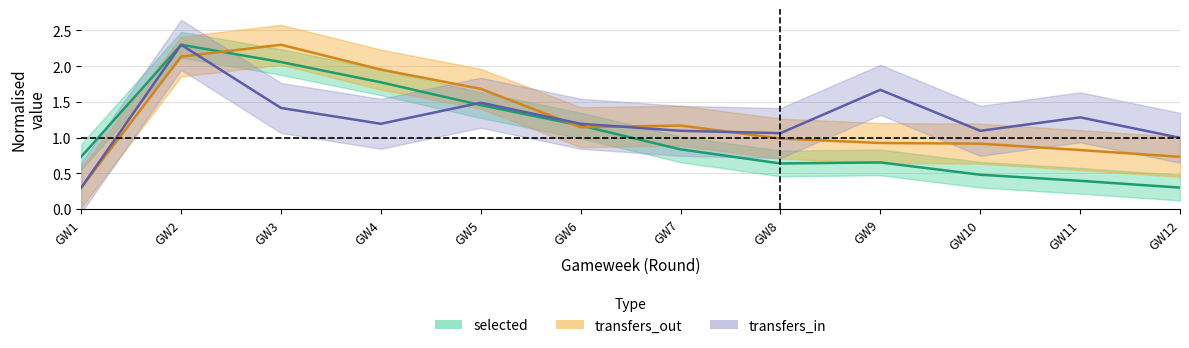

True or false: transfers_out and transfers_in cross at least once.

True